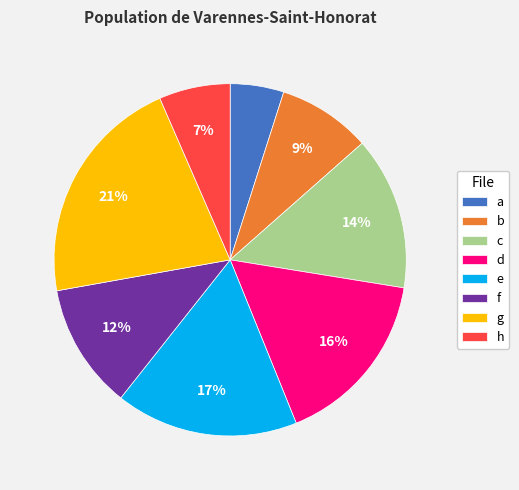

Do a and g together represent more than half of the pie?

No